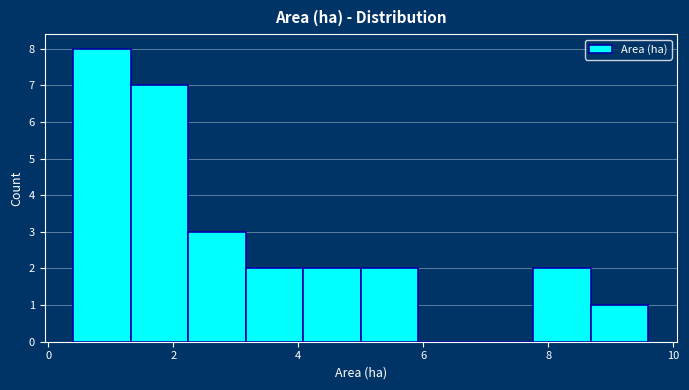

Reading left to right, list every bar in this chart as the range it spans on the x-axis followed by its height. Neither the bar edges nor the heights are printed on the chart, so give them approximately, as read against the axes.

0.40 to 1.32: 8
1.32 to 2.24: 7
2.24 to 3.16: 3
3.16 to 4.08: 2
4.08 to 5.00: 2
5.00 to 5.92: 2
5.92 to 6.84: 0
6.84 to 7.76: 0
7.76 to 8.68: 2
8.68 to 9.60: 1